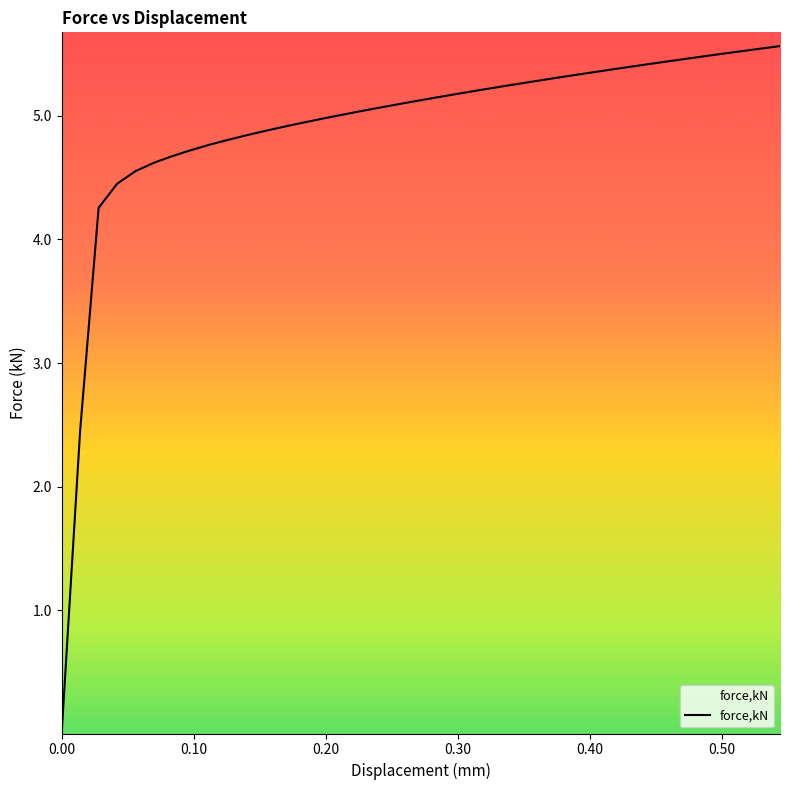

What is the greatest value displayed?

5.6